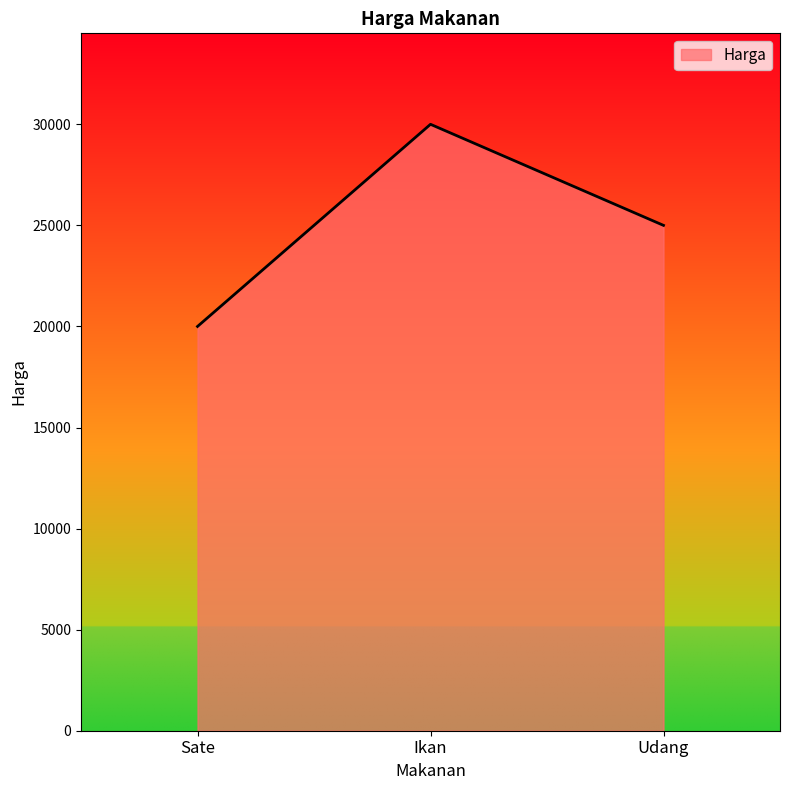

What position from the left is Sate?

1